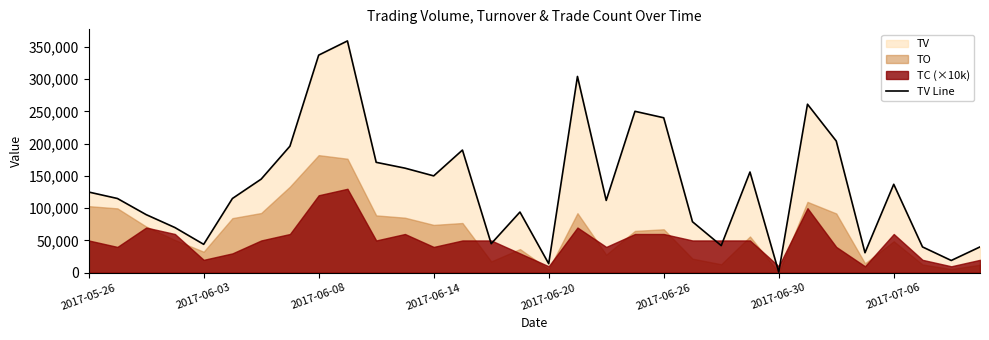

The value of TV Line at 2017-05-26 is 125000. True or false?

True